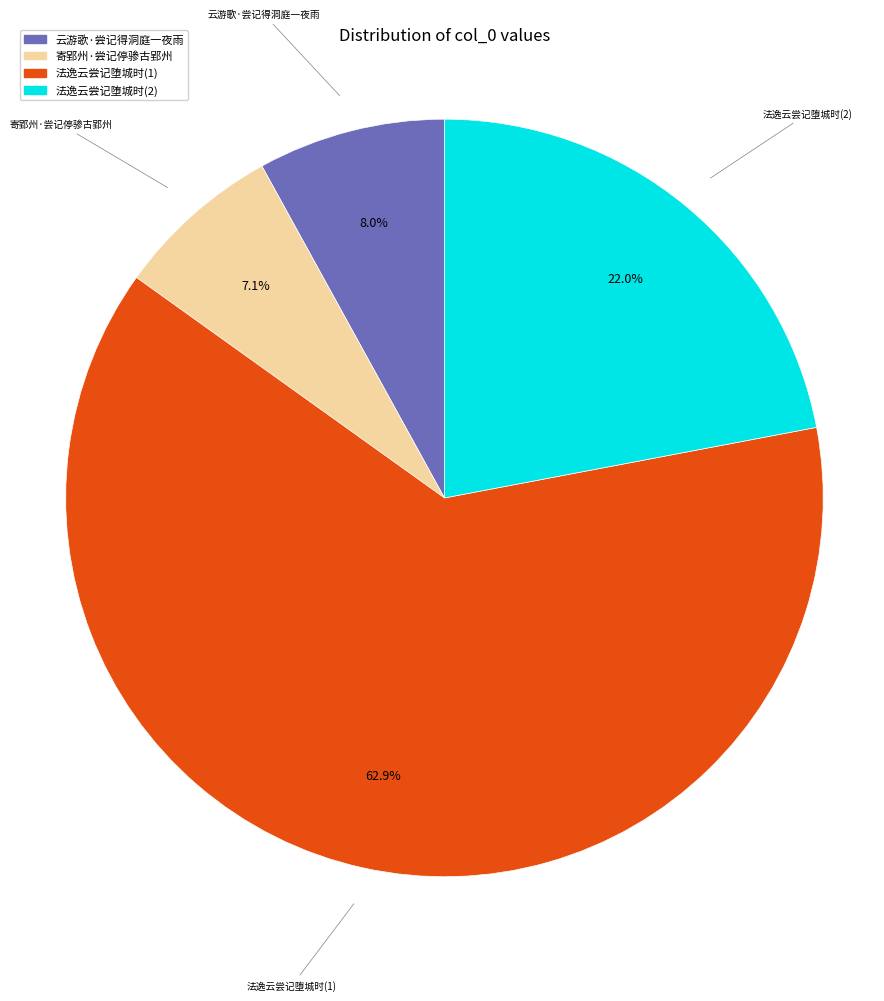

Is there any slice that represents more than half of the pie?

Yes